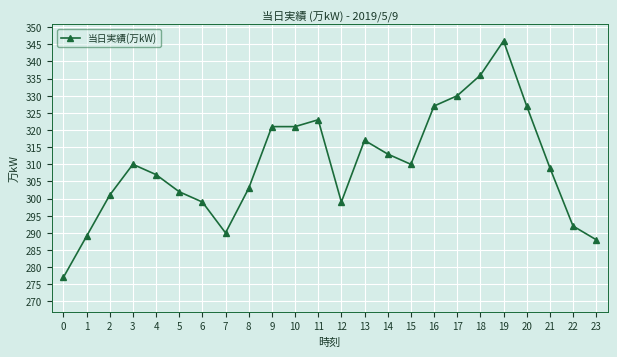

What is the approximate value at 20?

327